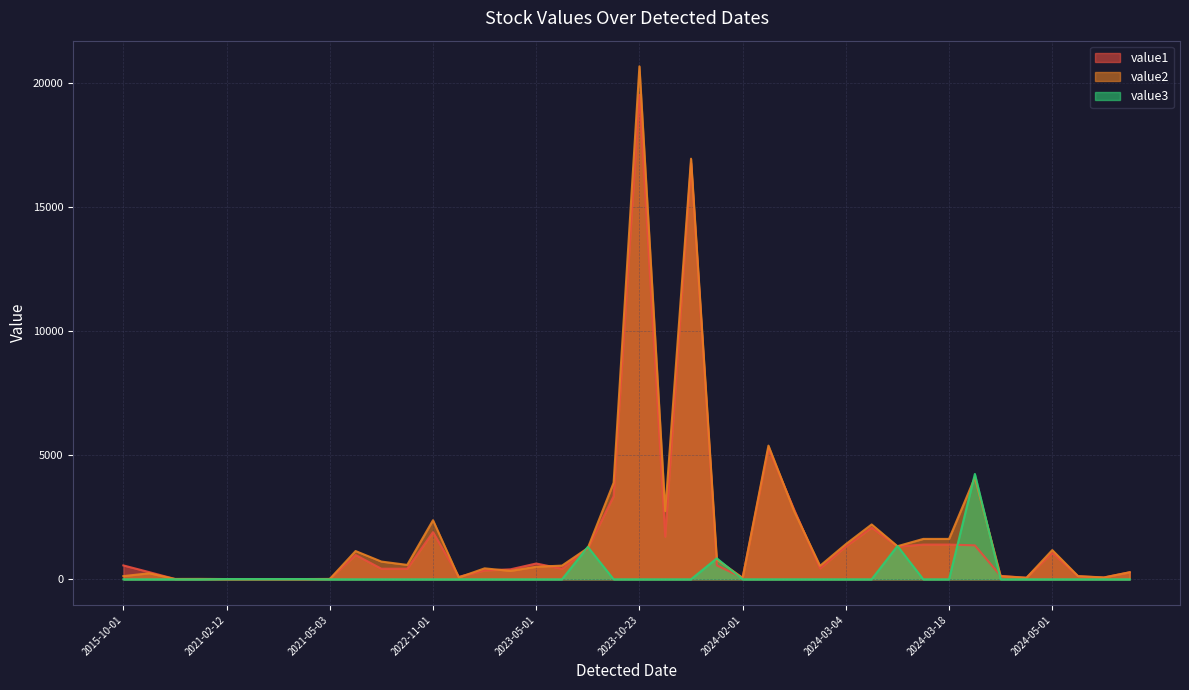

At which category is the sum across all series the highest?

2023-10-23